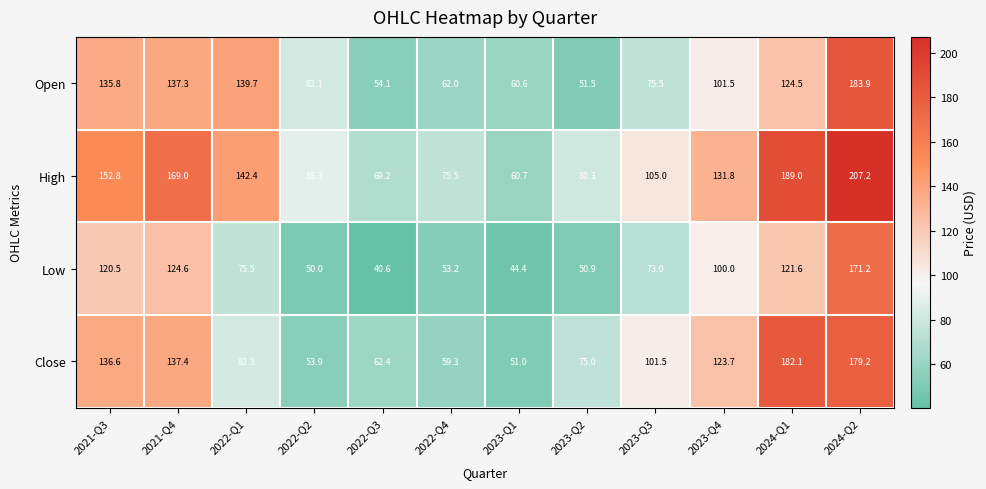

The Open series shows 36.0 at 2023-Q2. True or false?

False